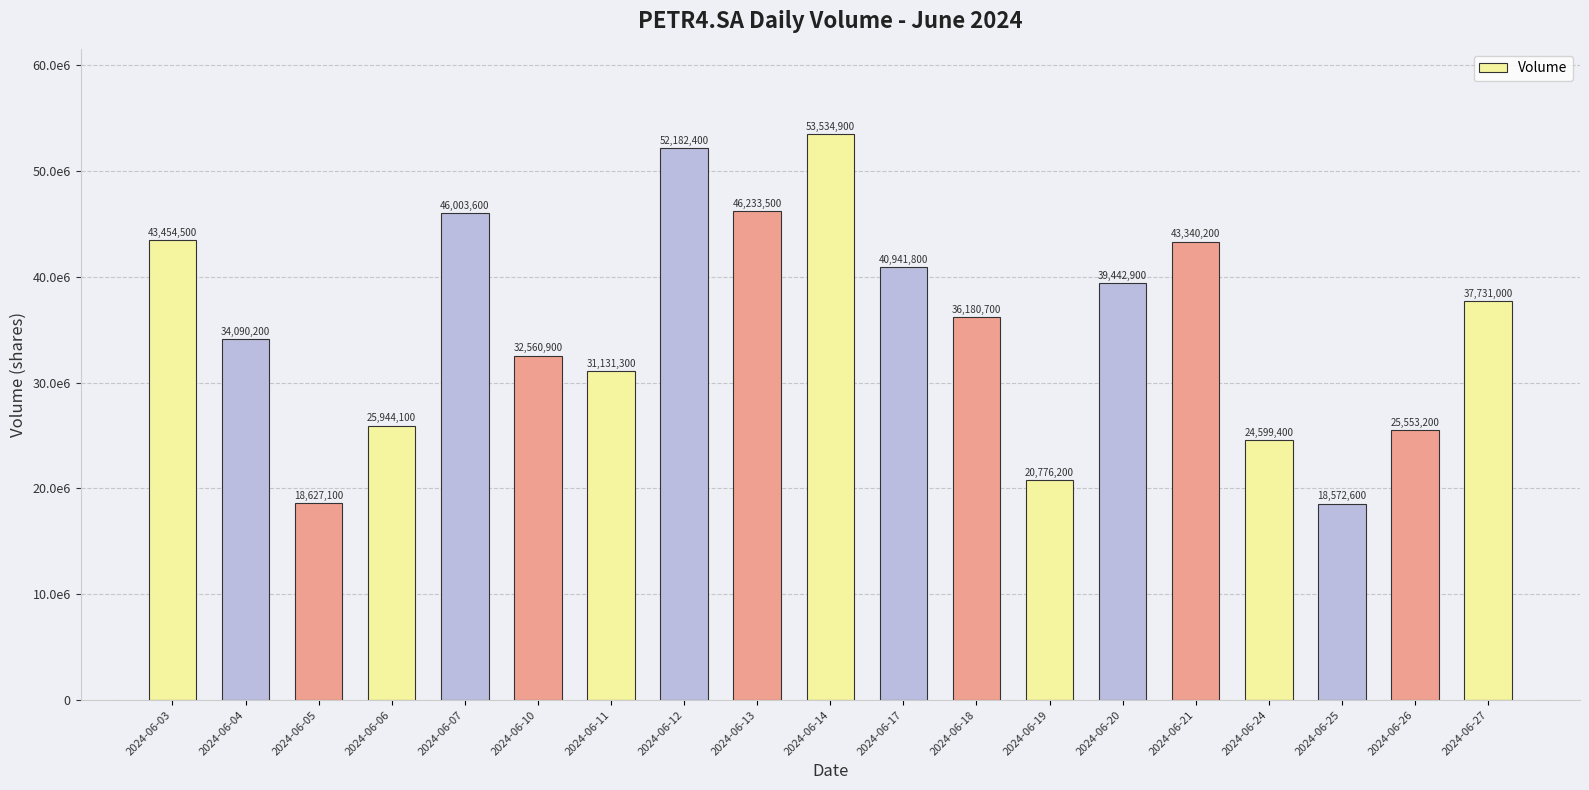

The value at 2024-06-20 is 61044345. True or false?

False